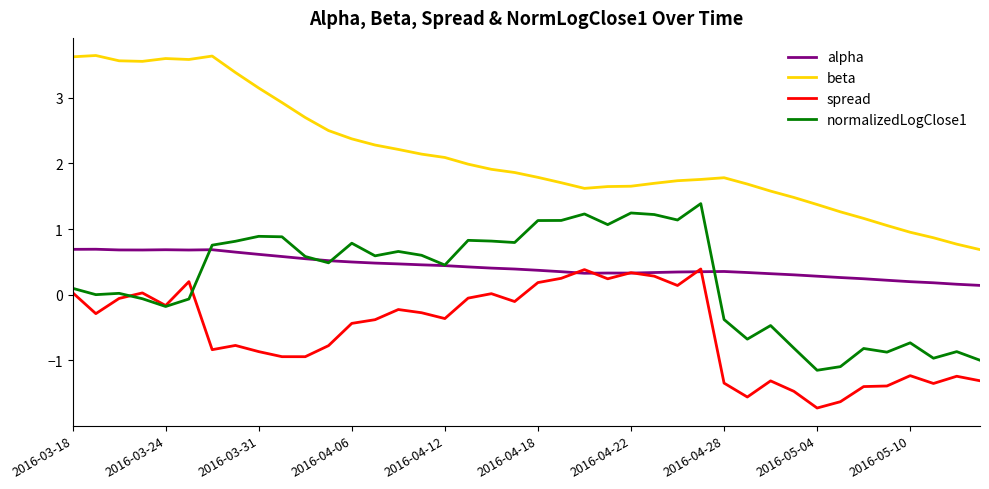

At how many categories does at least one series exceed -1?

40